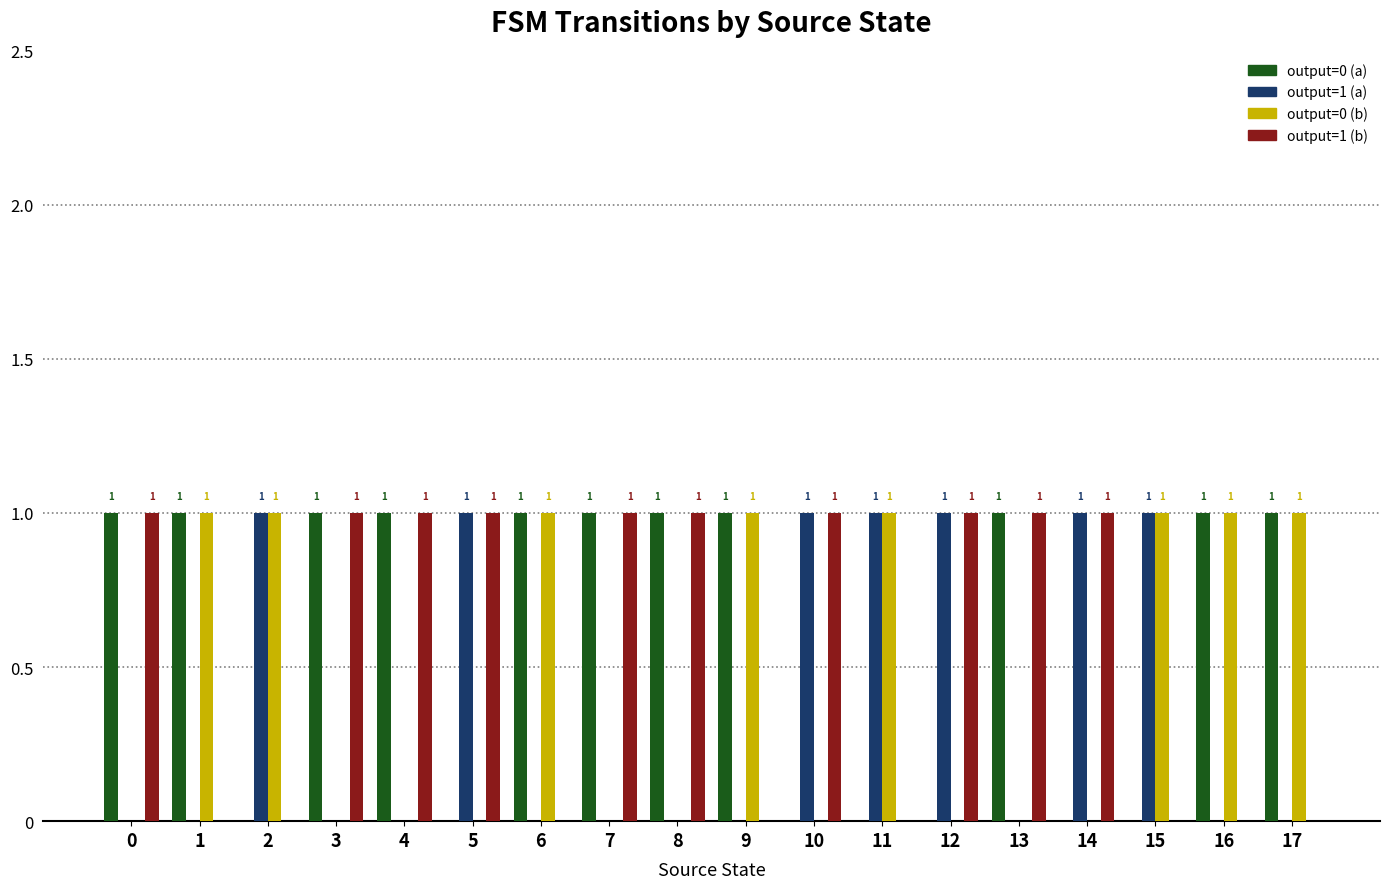

Which series has the largest total across all categories?

output=0 (a)